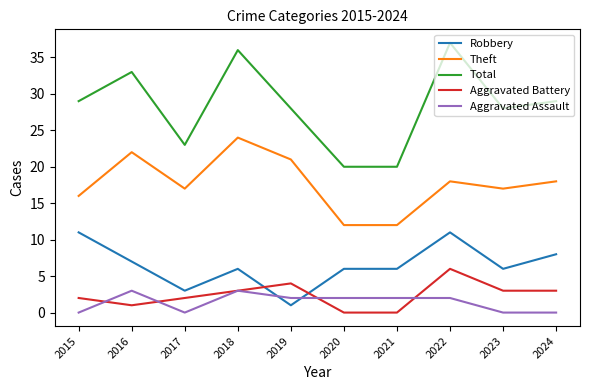

Which series changed the most between 2015 and 2018?

Theft